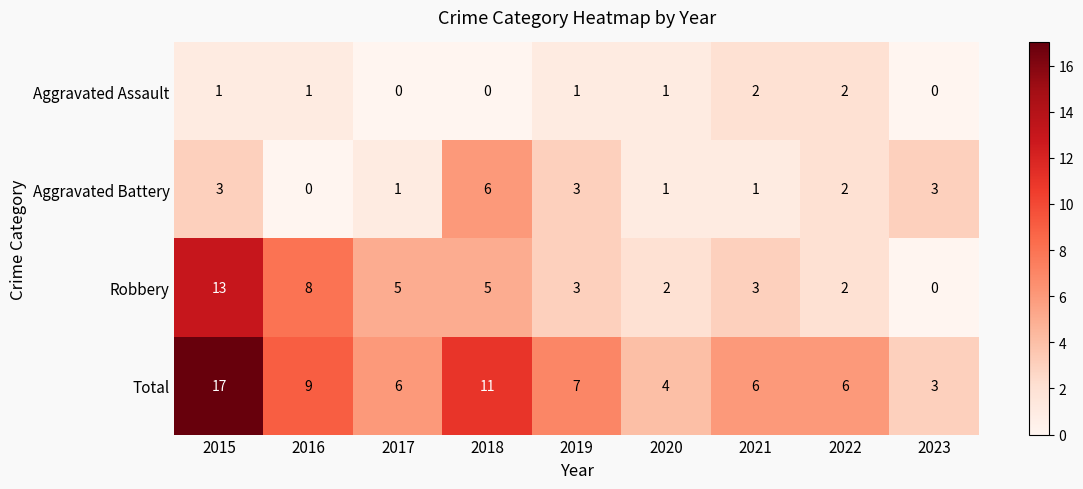

Which series has the largest range (max minus min)?

Total